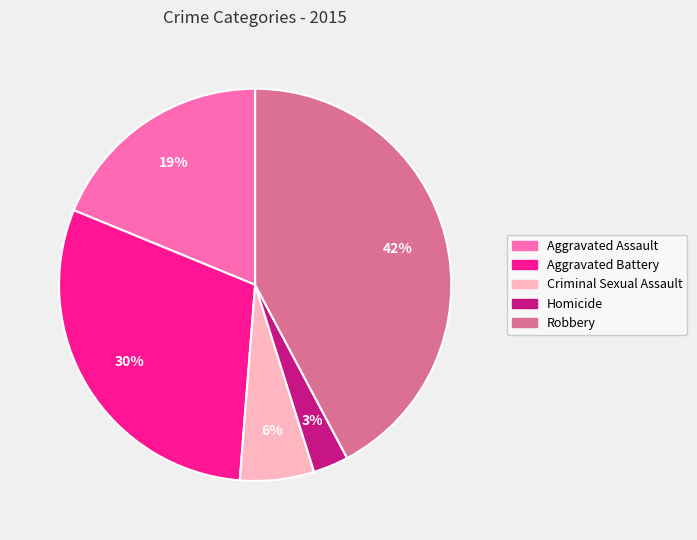

To the nearest percent, what is the average slice percentage?

20%